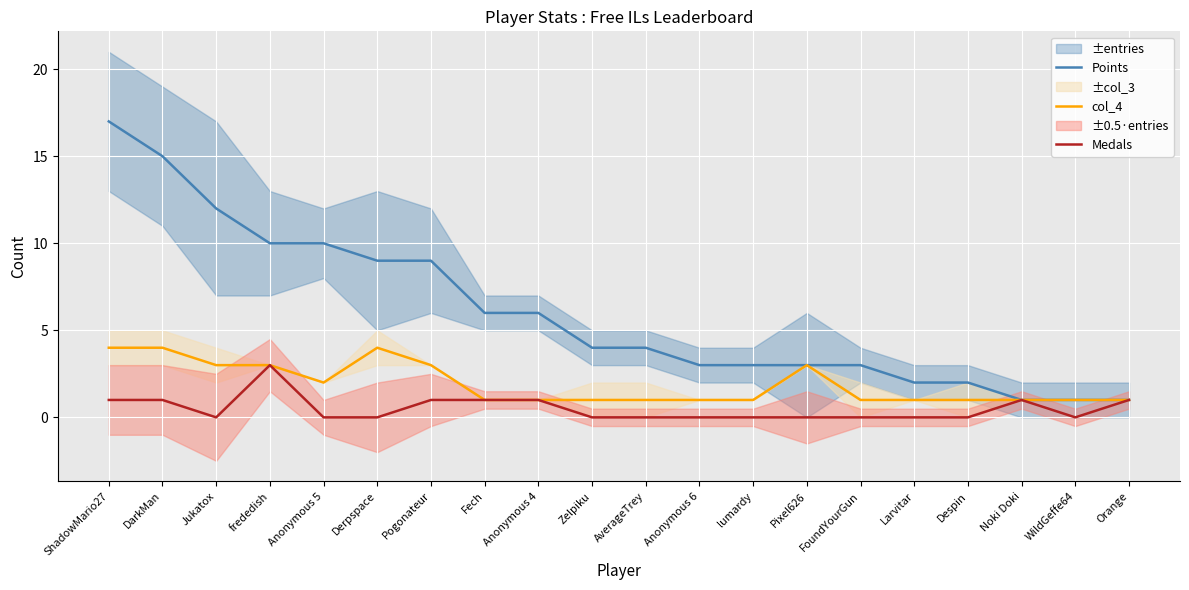

How many positive values does the Medals series have?

8